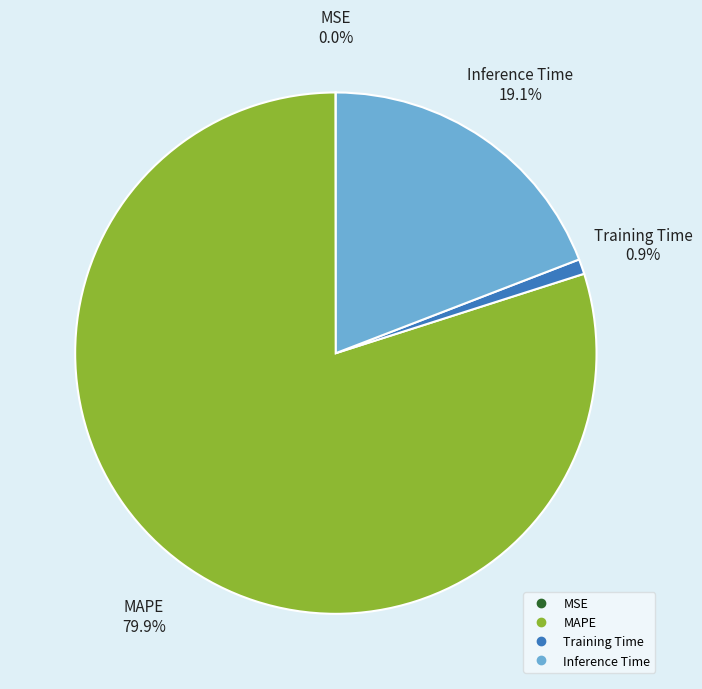

What is the largest slice in the pie chart?

MAPE